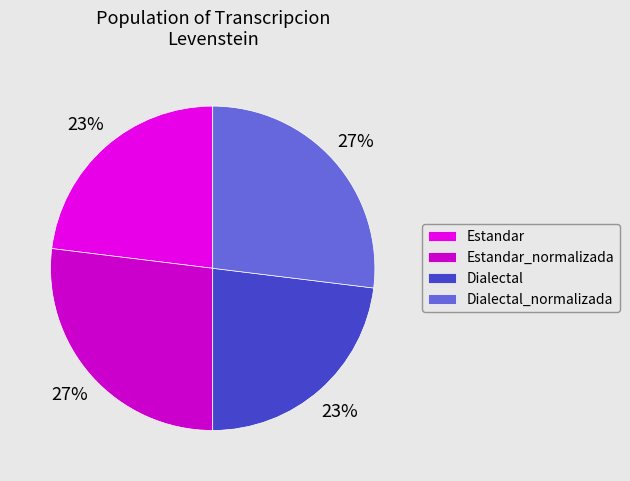

To the nearest percent, what is the difference between the Estandar_normalizada and Dialectal slice percentages?

4%